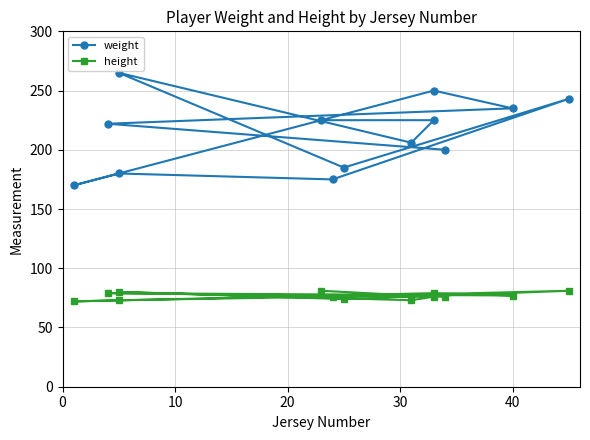

Reading left to right, extract all data points from this chart.

weight: 200	222	235	250	170	180	175	243	185	265	206	225	225
height: 76	79	77	79	72	73	76	81	74	80	73	76	81